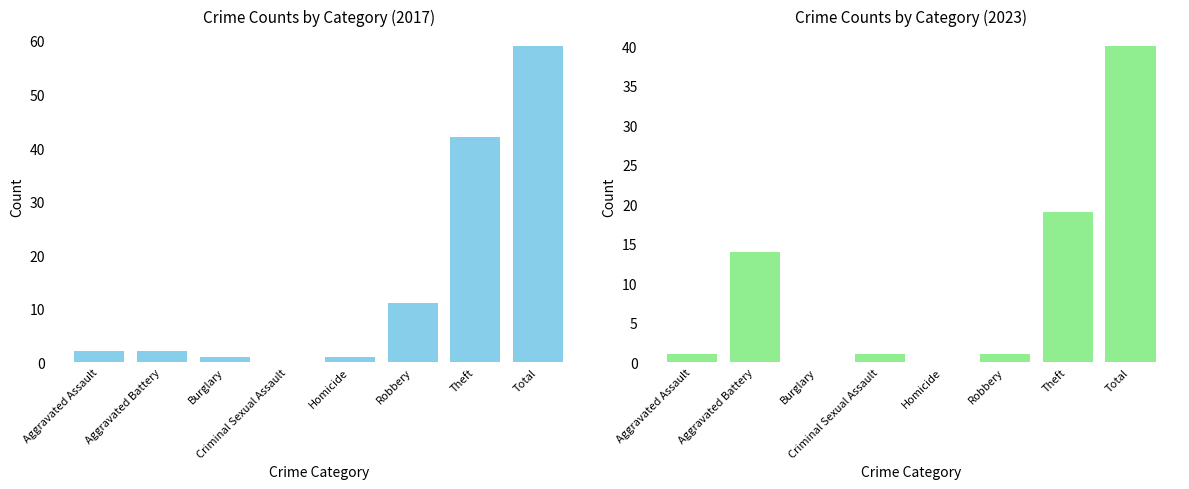

Where is 2023 nearest to the value 20?

Theft